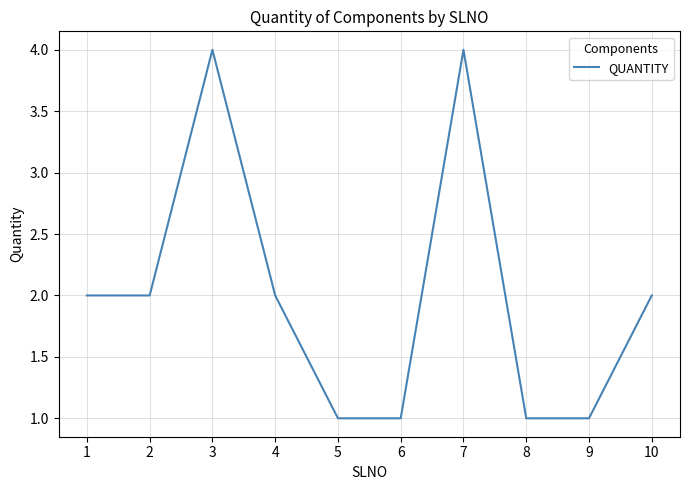

True or false: there are more than 2 points higher than both neighbors.

False